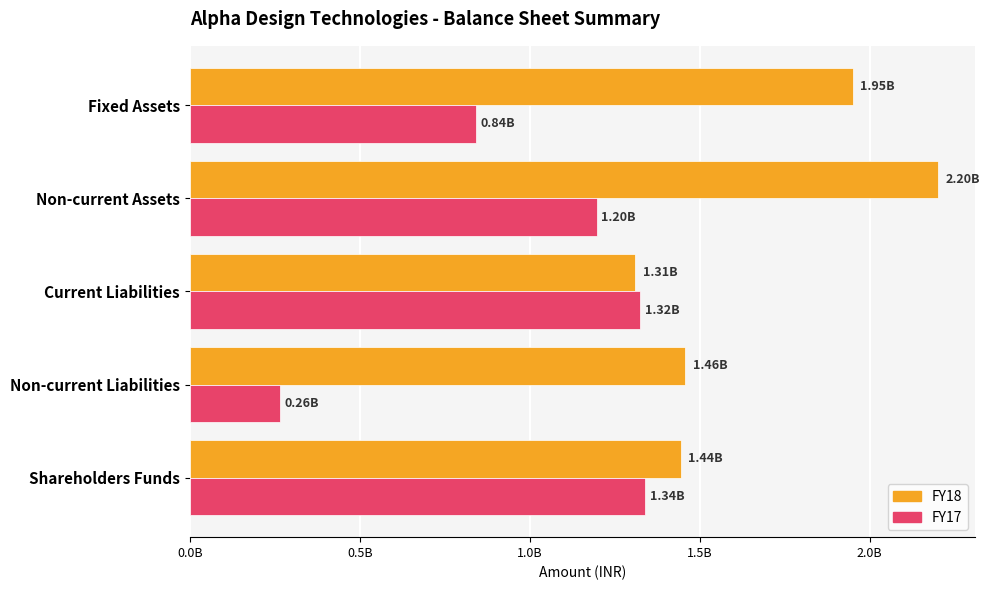

What are all the series names shown in the legend?

FY18, FY17